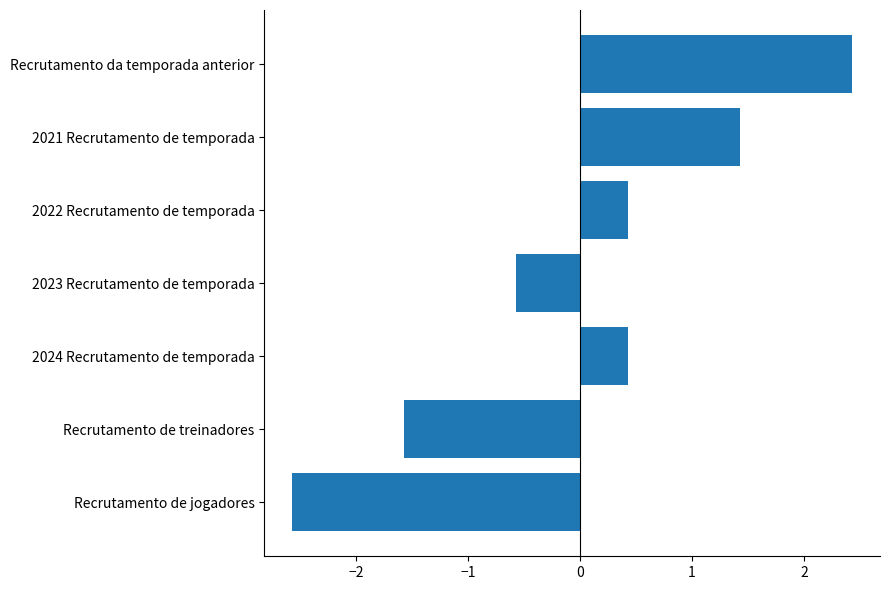

Reading top to bottom, list all the values displayed in this chart.

Recrutamento da temporada anterior=2.4	2021 Recrutamento de temporada=1.4	2022 Recrutamento de temporada=0.4	2023 Recrutamento de temporada=-0.6	2024 Recrutamento de temporada=0.4	Recrutamento de treinadores=-1.6	Recrutamento de jogadores=-2.6